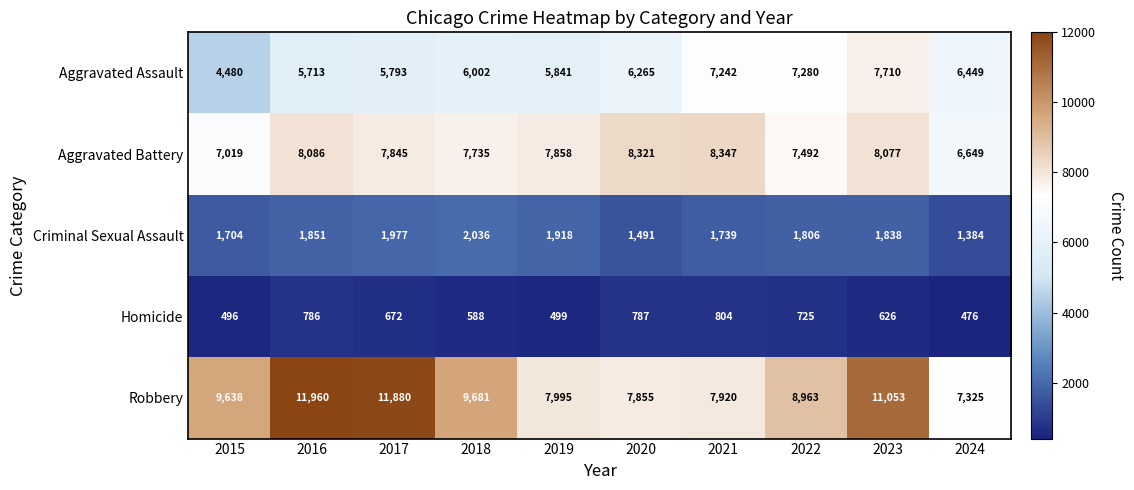

Count the number of data series in this chart.

5